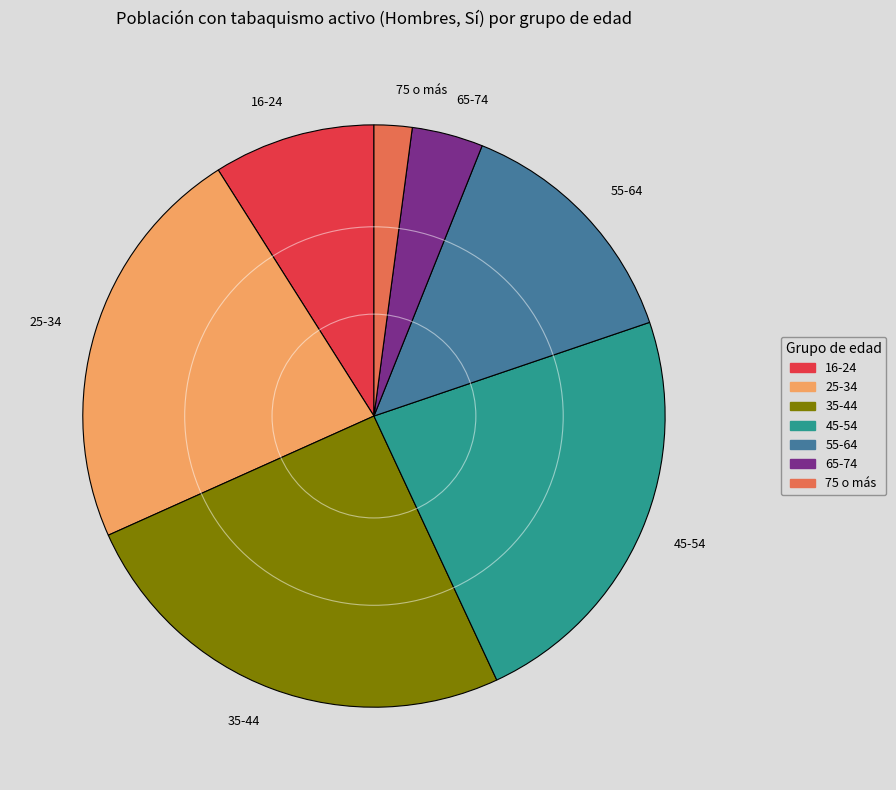

What is the smallest slice in the pie chart?

75 o más